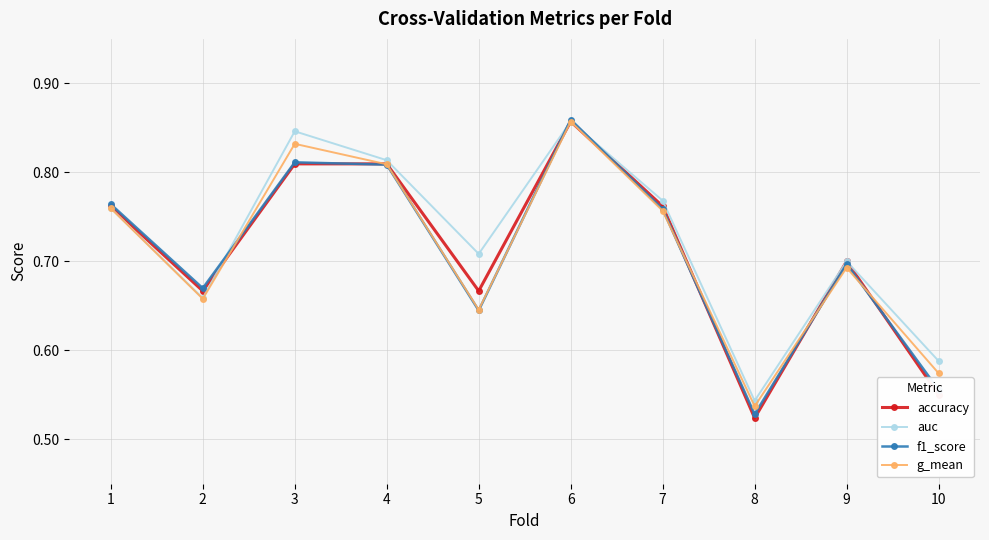

How many interior local valleys does the auc series have?

3